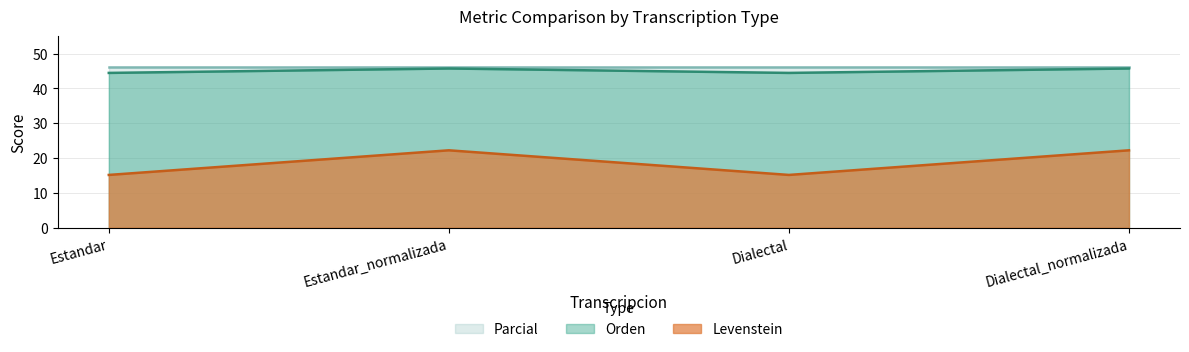

What is the difference between the Levenstein values at Dialectal_normalizada and Estandar?

7.1